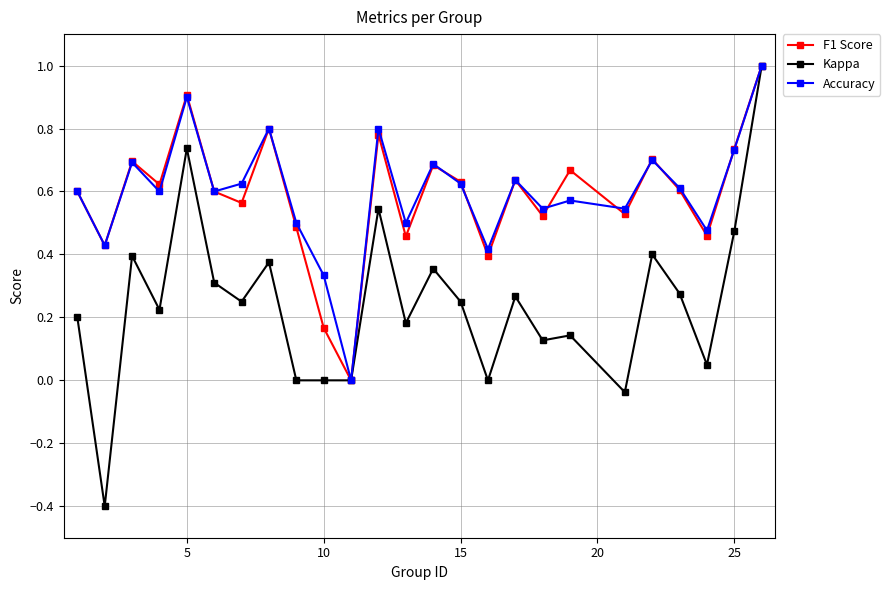

What is the maximum value for F1 Score?

1.0